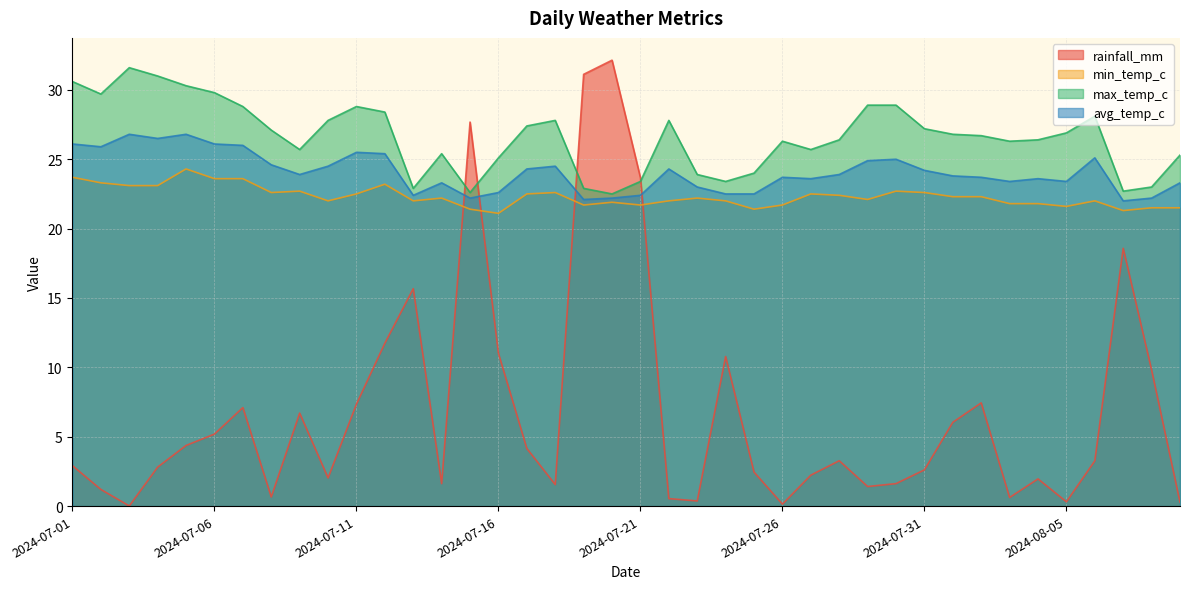

How many categories are shown in the chart?

40